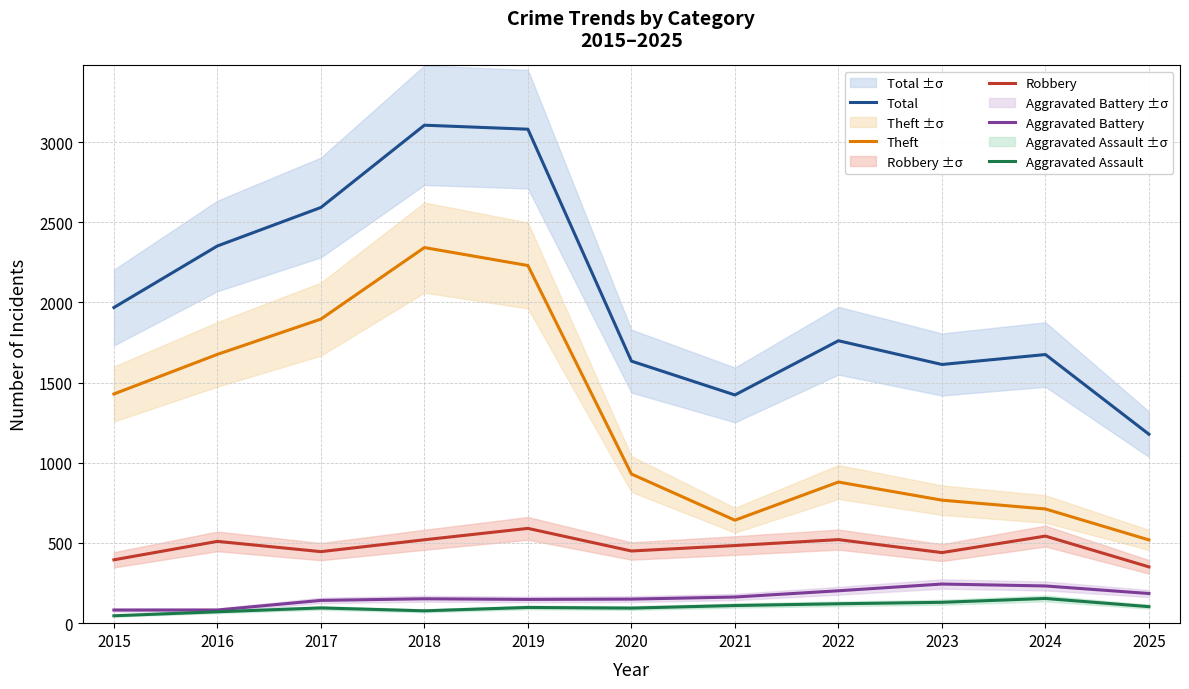

Is it true that Aggravated Assault equals 94 at 2020?

True